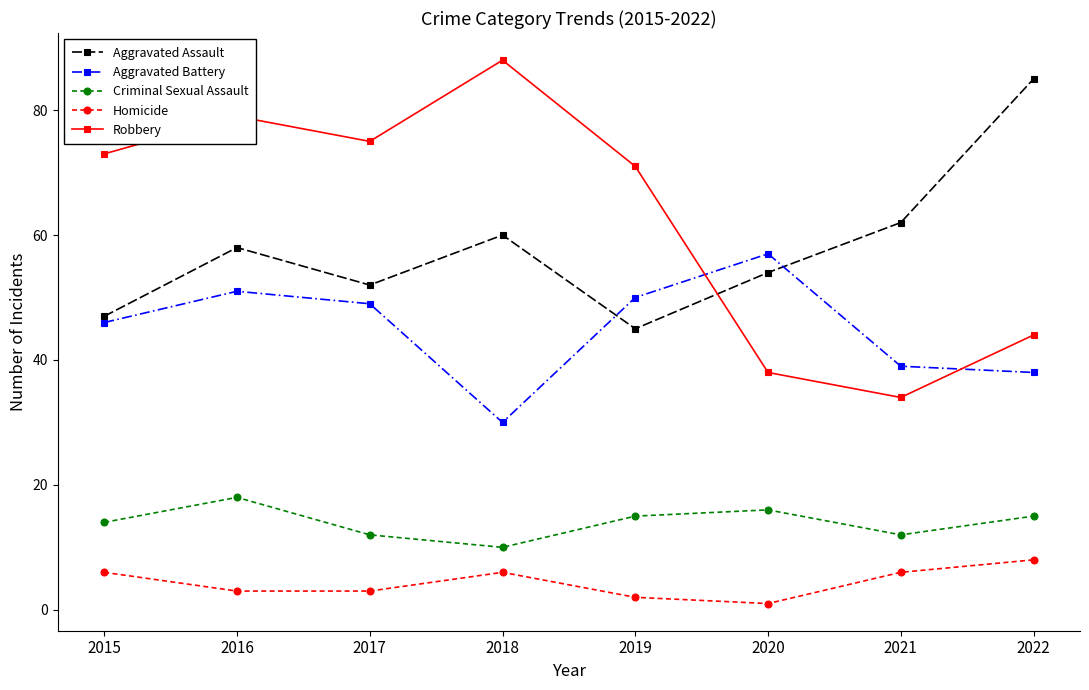

True or false: Robbery and Criminal Sexual Assault intersect in this chart.

False